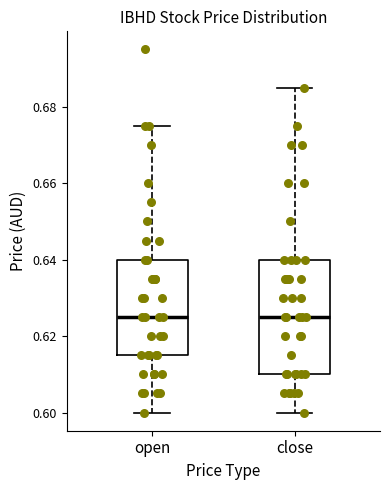

Reading left to right, read every box against the y-axis: the position of its median line, the range the box covers, and the ends of its whiskers. The values are not printed on the chart, so give them approximately, as read against the axis.

open: median 0.626, box 0.616 to 0.640, whiskers 0.600 to 0.676
close: median 0.626, box 0.610 to 0.640, whiskers 0.600 to 0.686